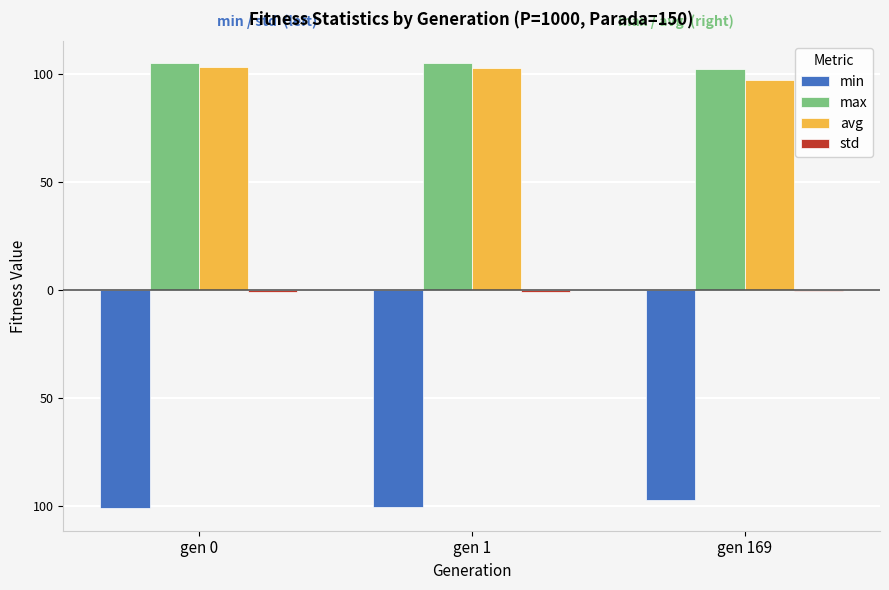

Does the chart contain stacked bars?

No